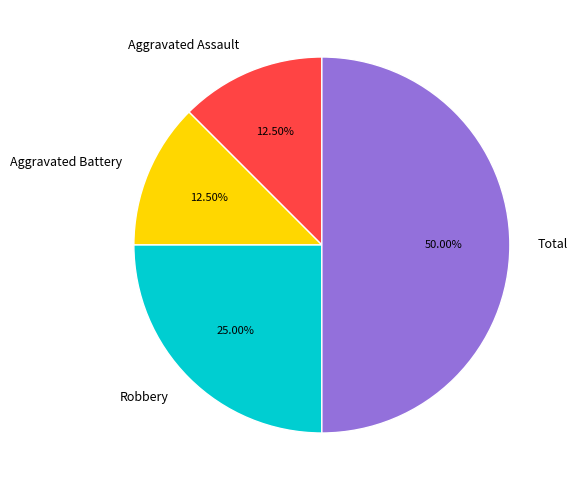

Do Total and Aggravated Battery together represent more than half of the pie?

Yes